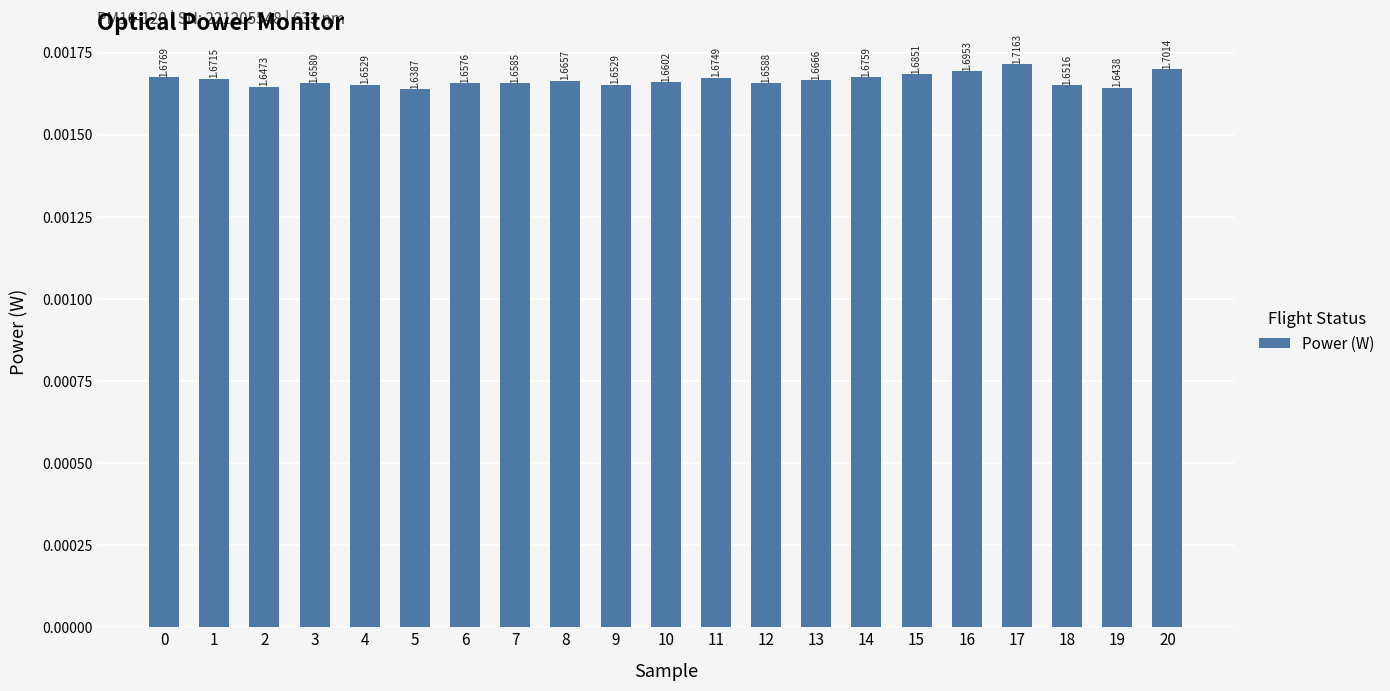

Are the bars horizontal?

No